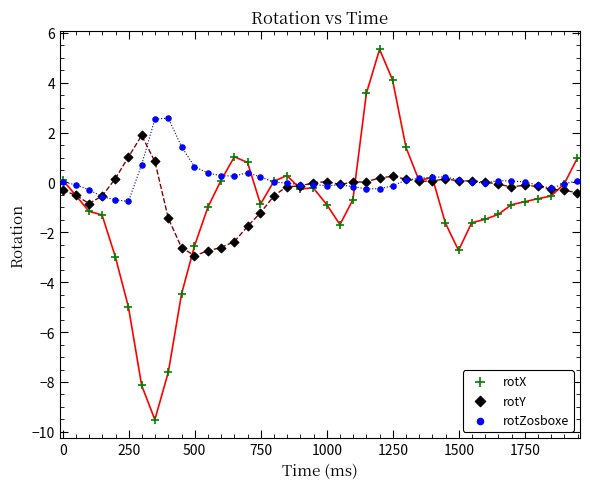

Which series contains the lowest Y value?

rotX